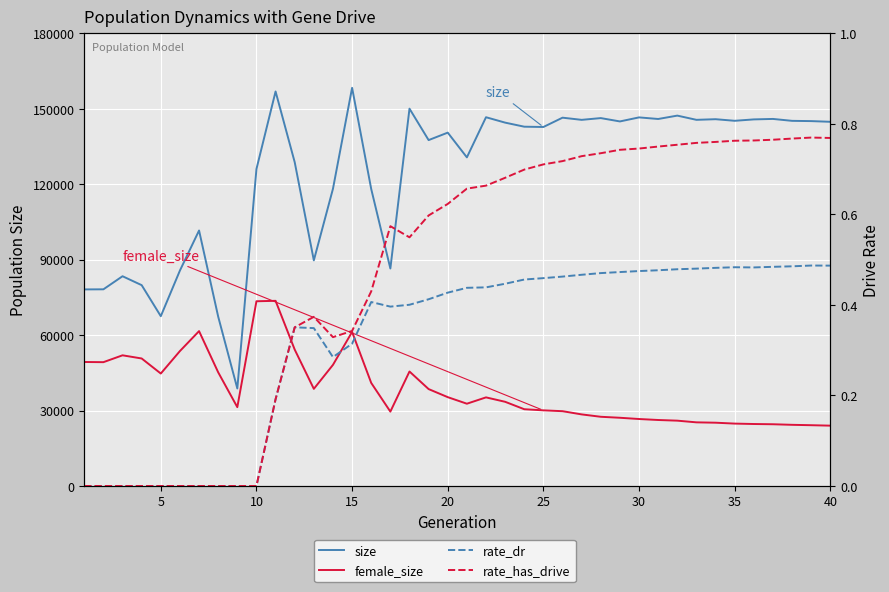

How many data points in female_size are less than 33476?

20